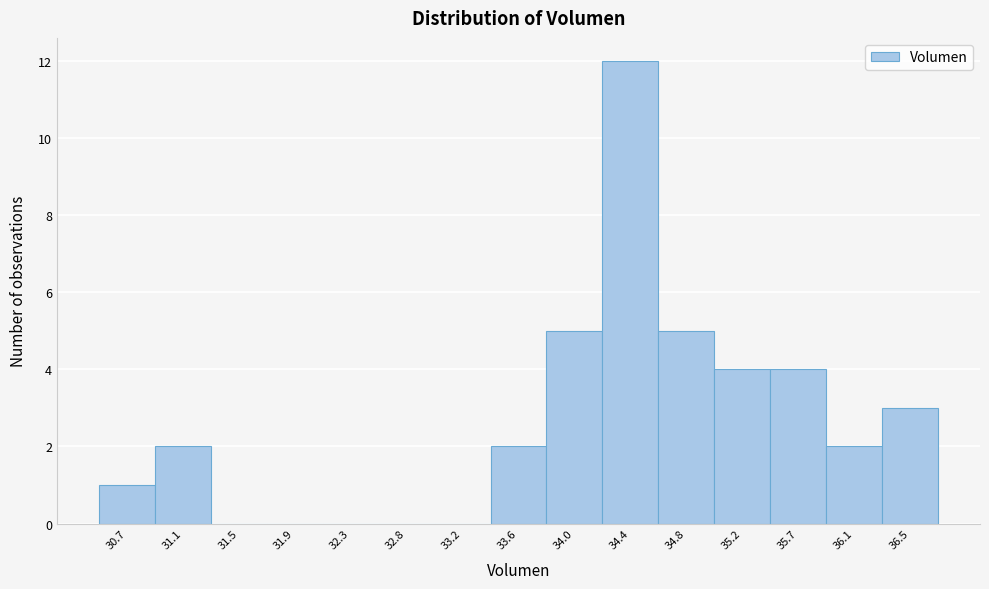

Reading left to right, what are all the values shown in this chart?

30.7=1	31.1=2	31.5=0	31.9=0	32.3=0	32.8=0	33.2=0	33.6=2	34.0=5	34.4=12	34.8=5	35.2=4	35.7=4	36.1=2	36.5=3